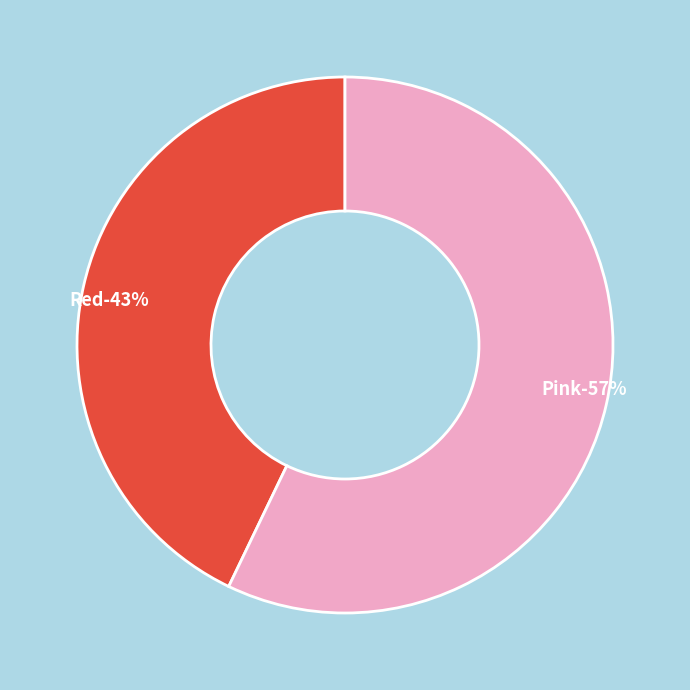

How many slices are in this pie chart?

2